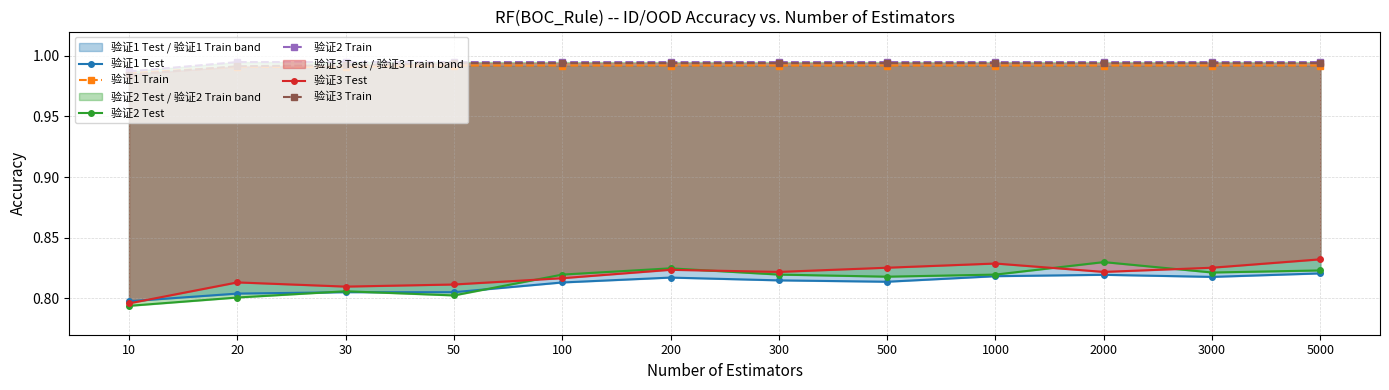

How many lines are shown in the chart?

6